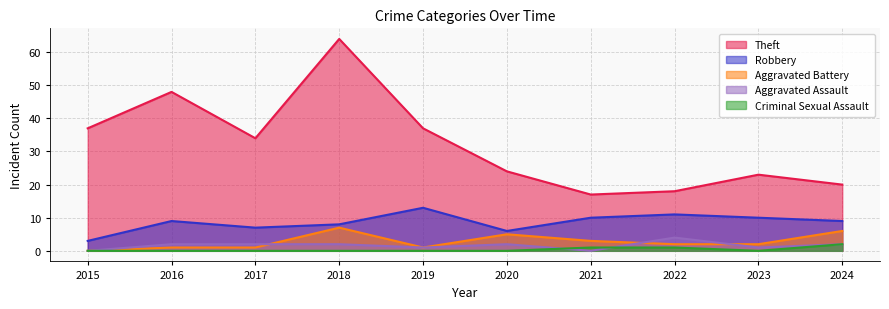

Which category has the lowest value across all series?

2015